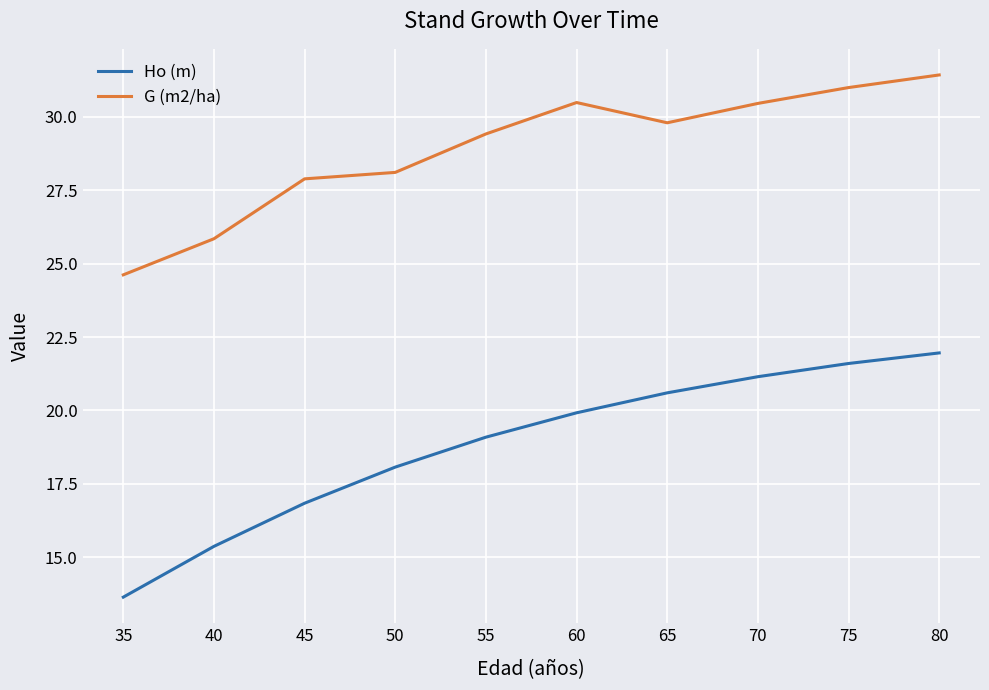

Which series changed the most between 40 and 60?

G (m2/ha)